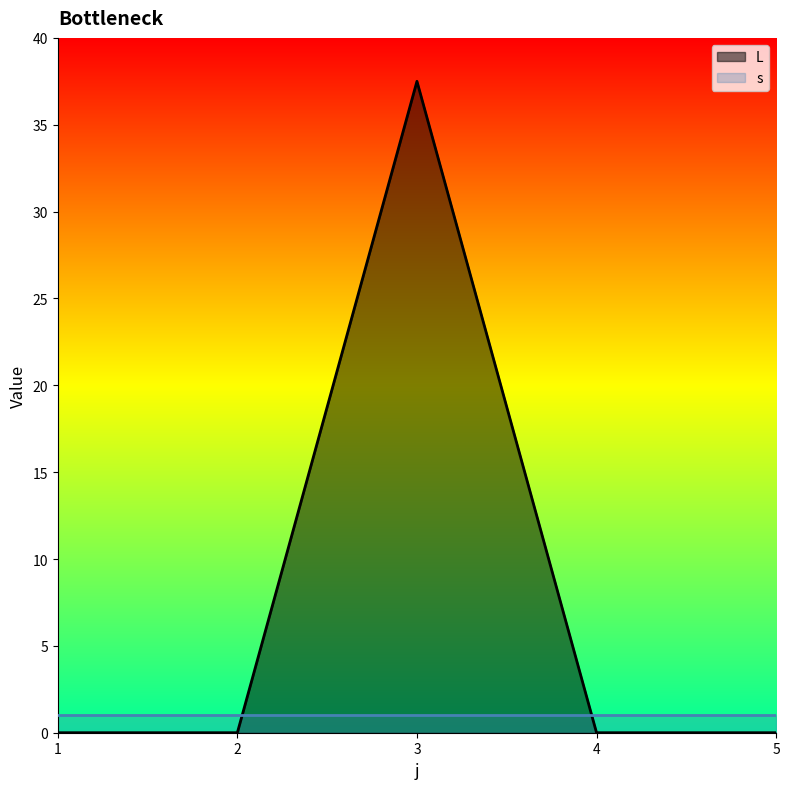

At which label is the value closest to 18?

1